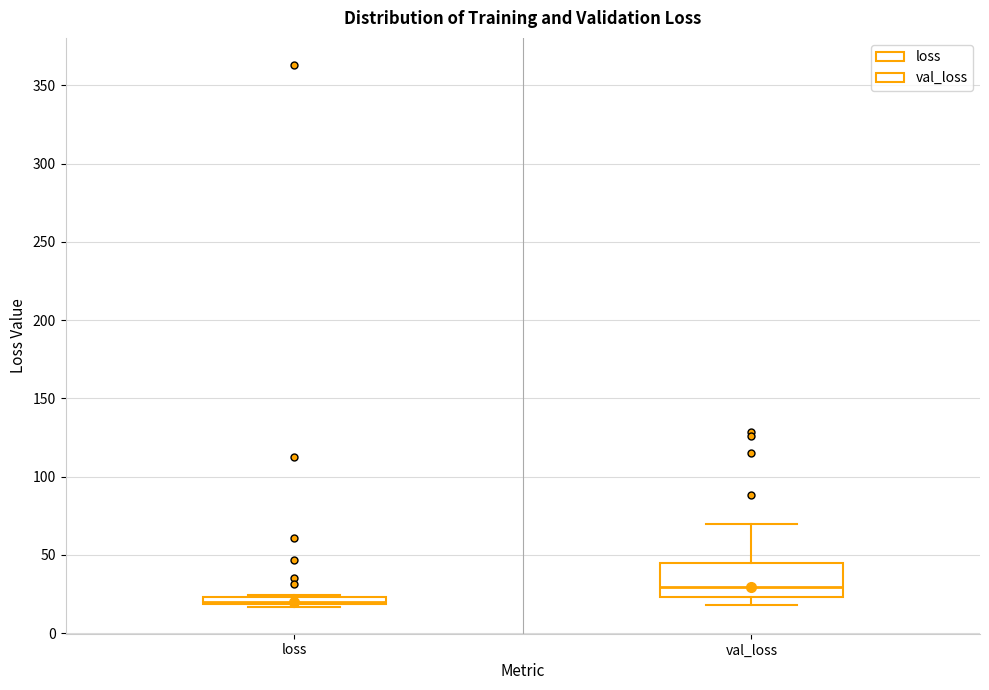

Which box is the tallest, from its lower edge to its upper edge?

val_loss